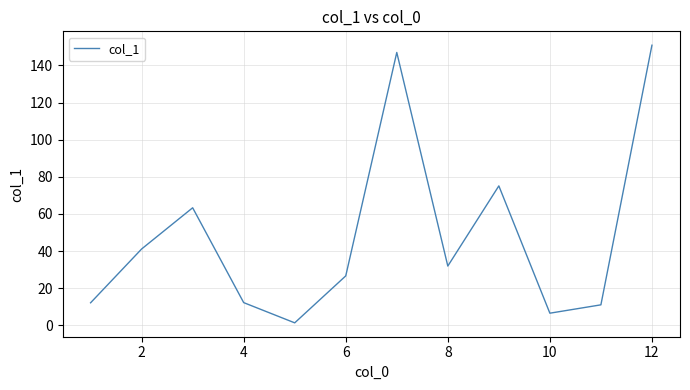

How many lines are shown in the chart?

1